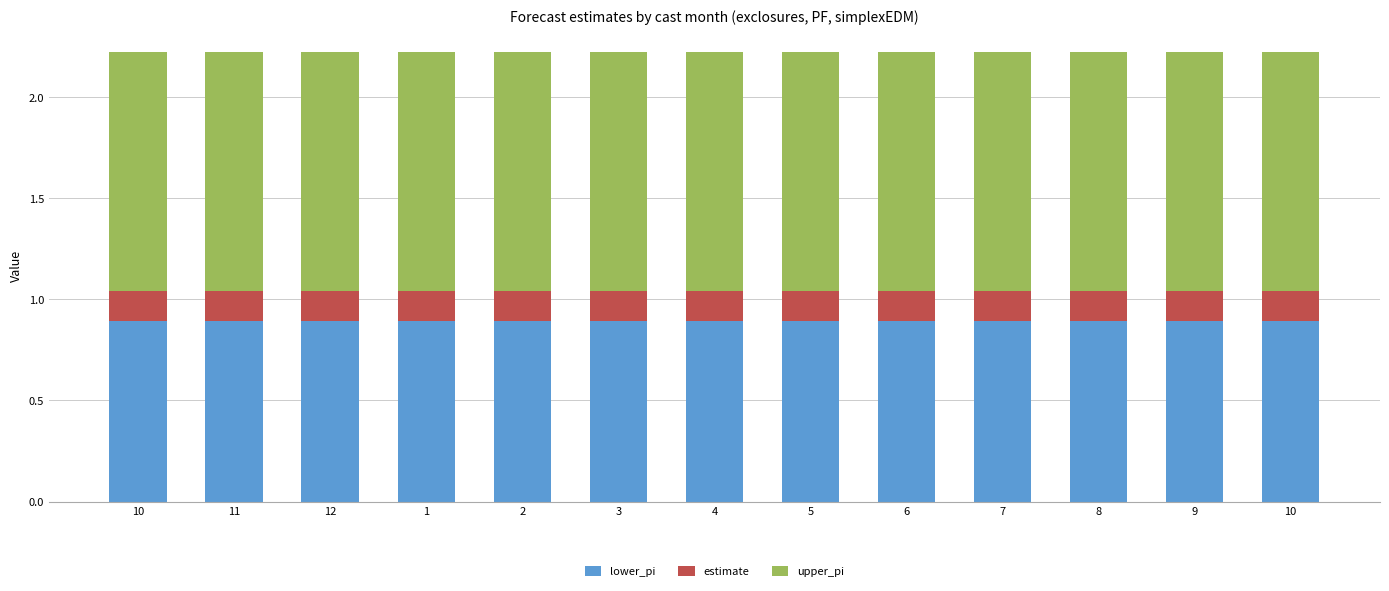

What is the label of the 9th bar from the right?

2